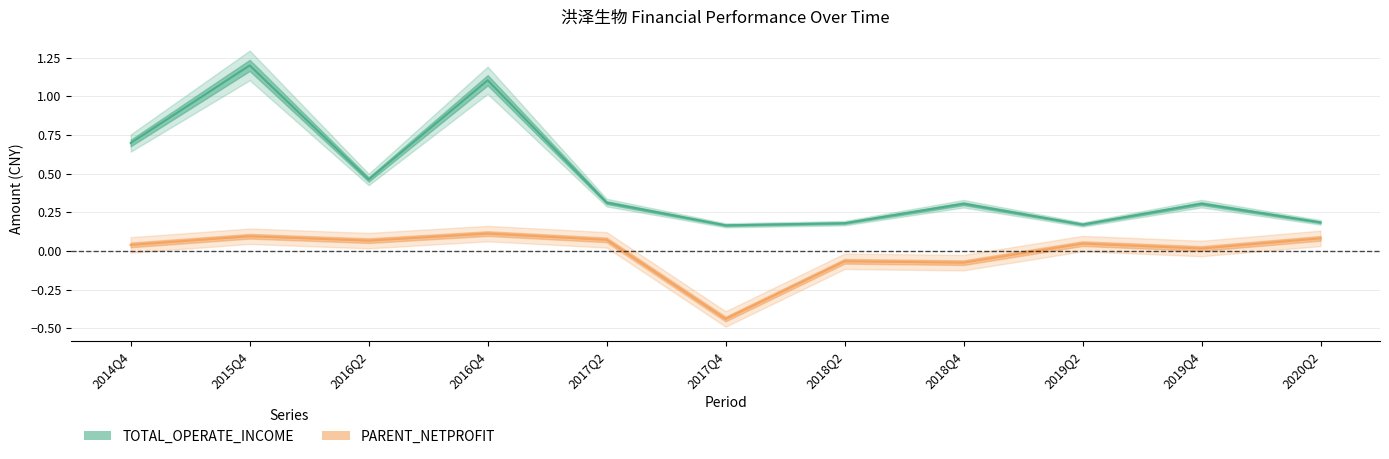

Rank the series at 2016Q4 from highest to lowest value.

TOTAL_OPERATE_INCOME, PARENT_NETPROFIT